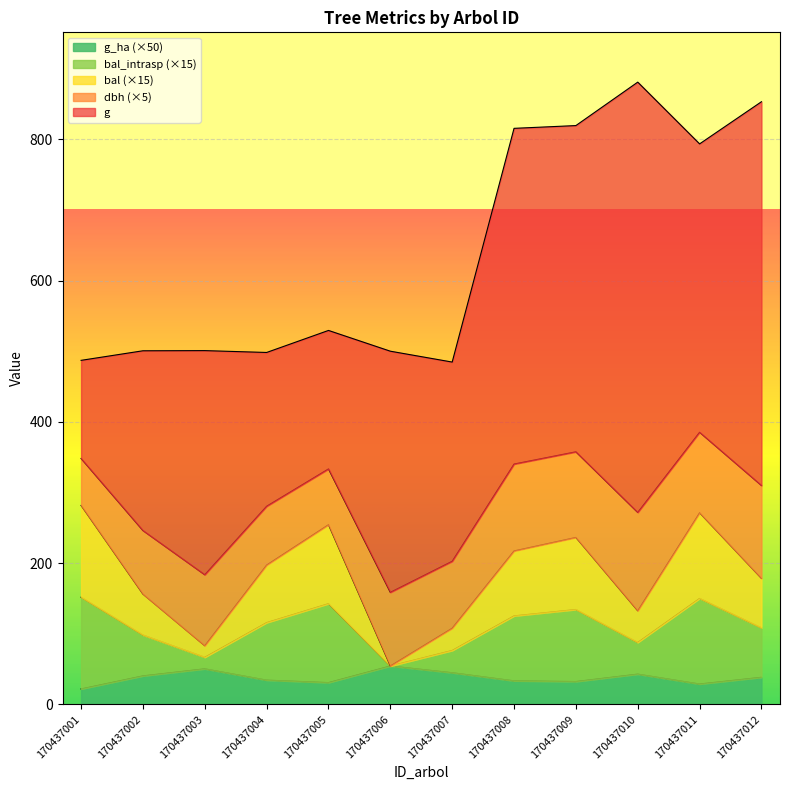

The value of g_ha at 170437009 is 32.5. True or false?

True